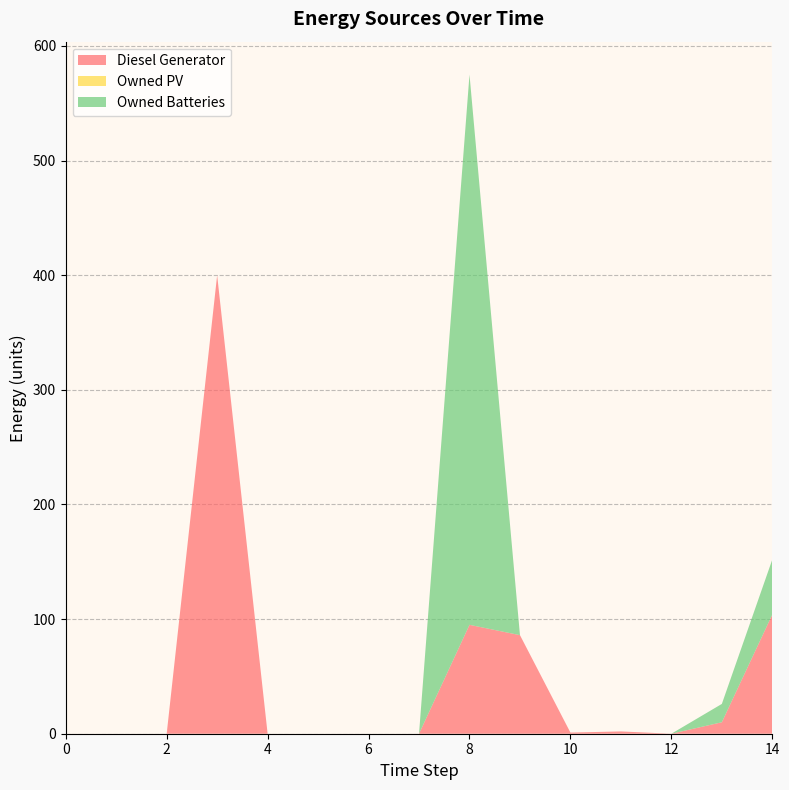

Reading left to right, what are all the values shown in this chart?

Diesel Generator: 0.0	0.0	0.0	400.0	0.0	0.0	0.0	0.0	95.0	86.0	1.0	2.0	0.0	10.0	104.0
Owned PV: 0.0	0.0	0.0	0.0	0.0	0.0	0.0	0.0	0.0	0.0	0.0	0.0	0.0	0.0	0.0
Owned Batteries: 0.0	0.0	0.0	0.0	0.0	0.0	0.0	0.0	480.0	0.0	0.0	0.0	0.0	16.0	48.0